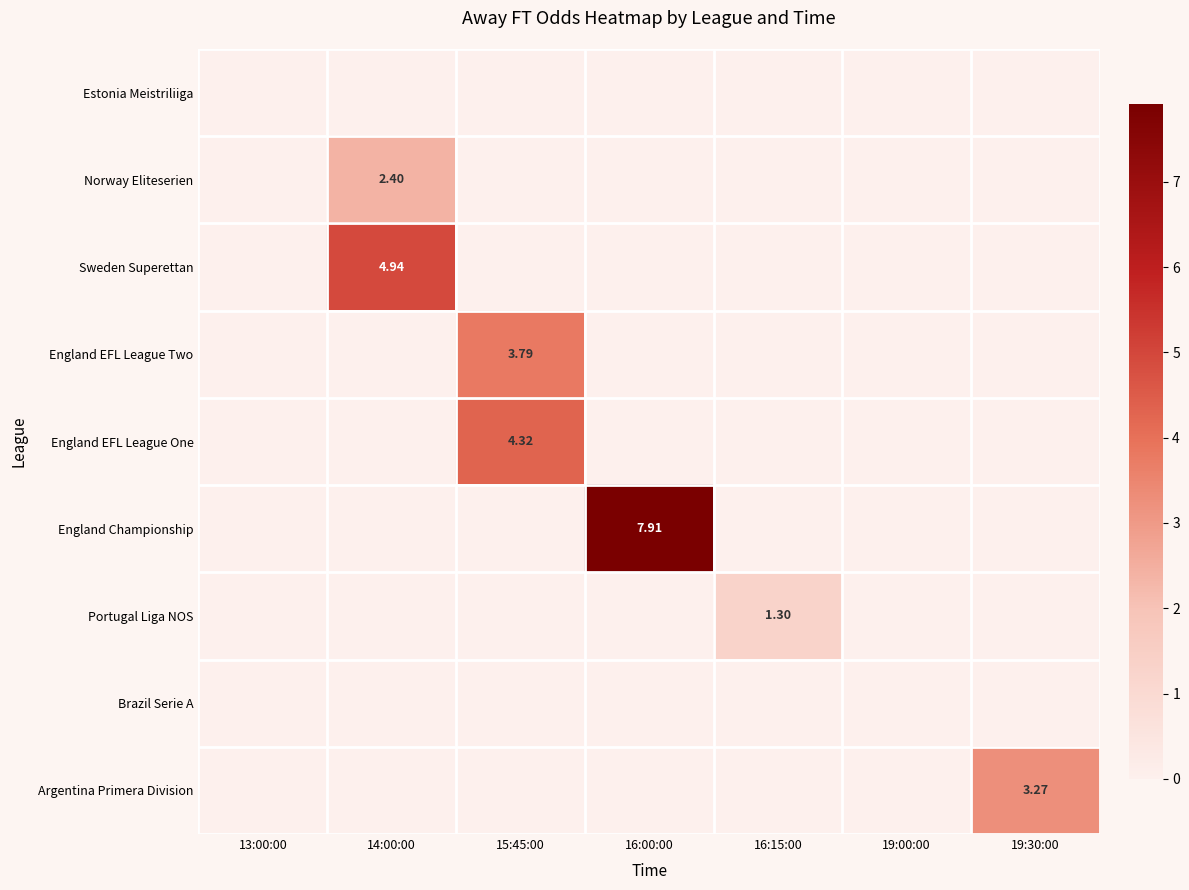

List the series in order of their peak value, lowest first.

Estonia Meistriliiga, Brazil Serie A, Portugal Liga NOS, Norway Eliteserien, Argentina Primera Division, England EFL League Two, England EFL League One, Sweden Superettan, England Championship